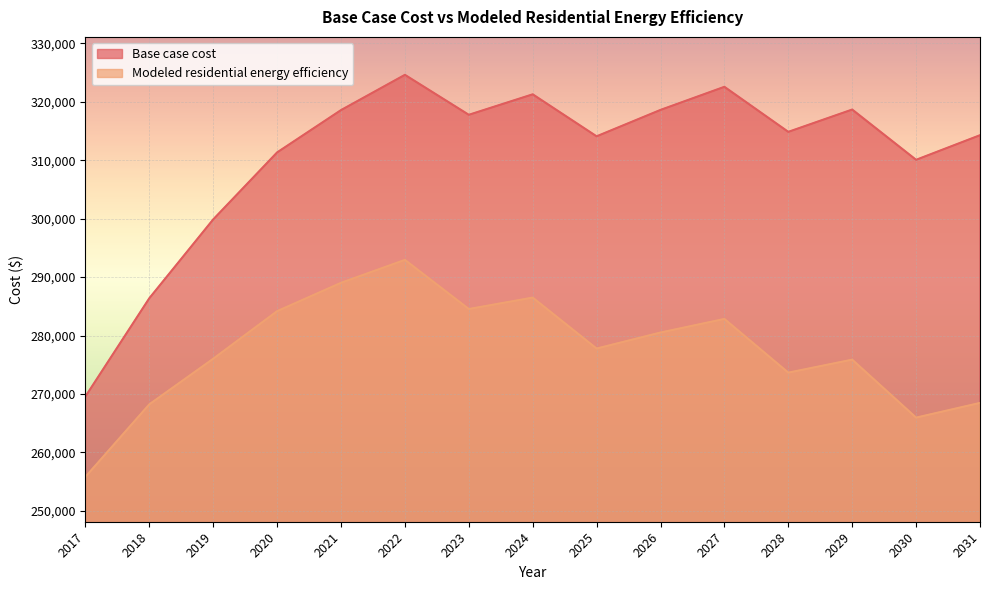

Count the number of categories in the chart.

15